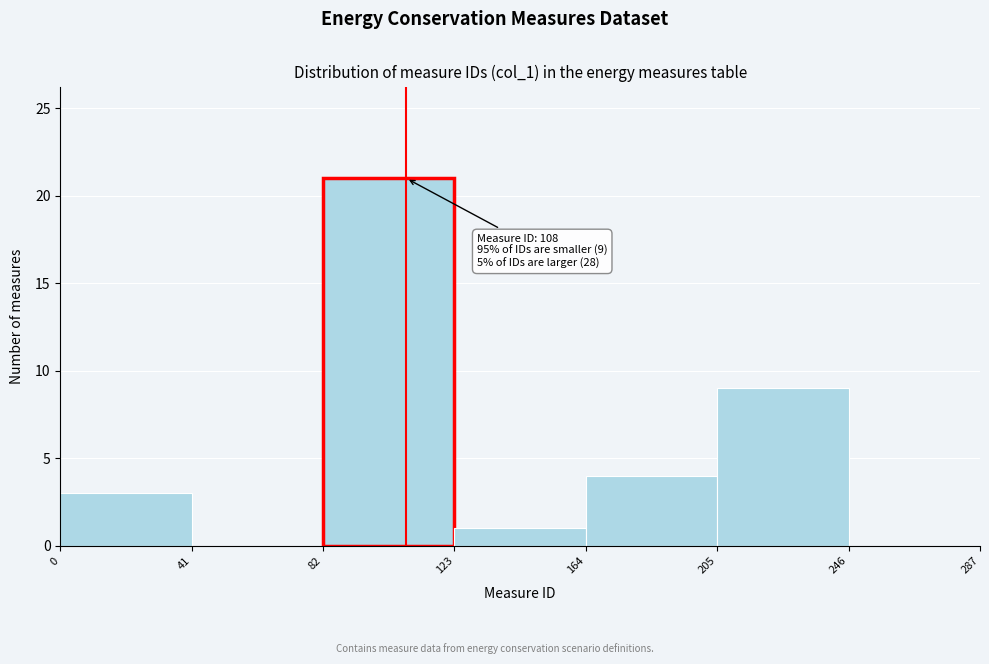

Over which range of the x-axis is the bar tallest?

82 to 123